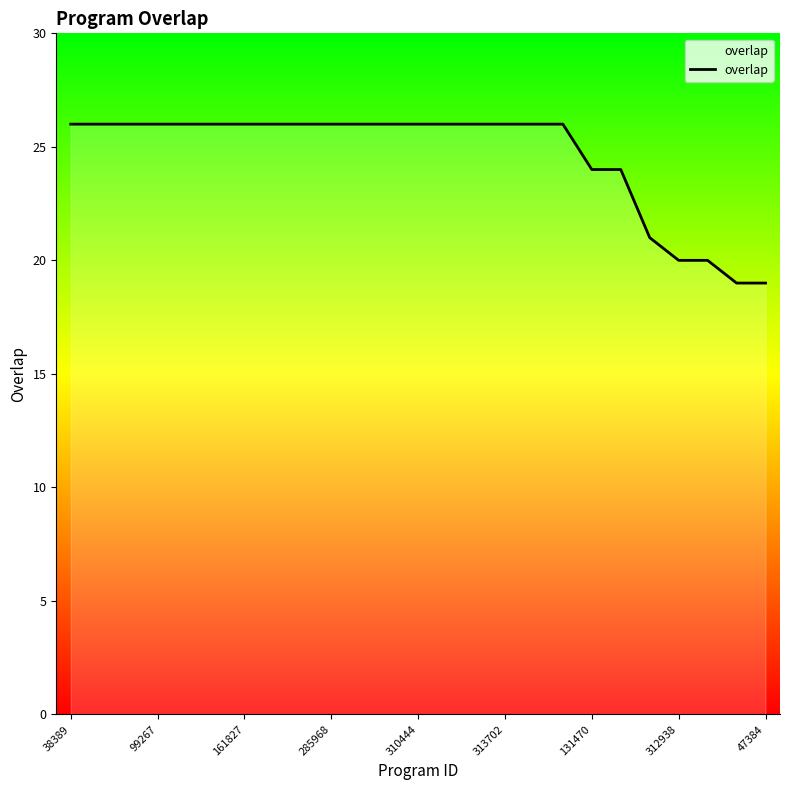

What is the smallest value displayed?

19